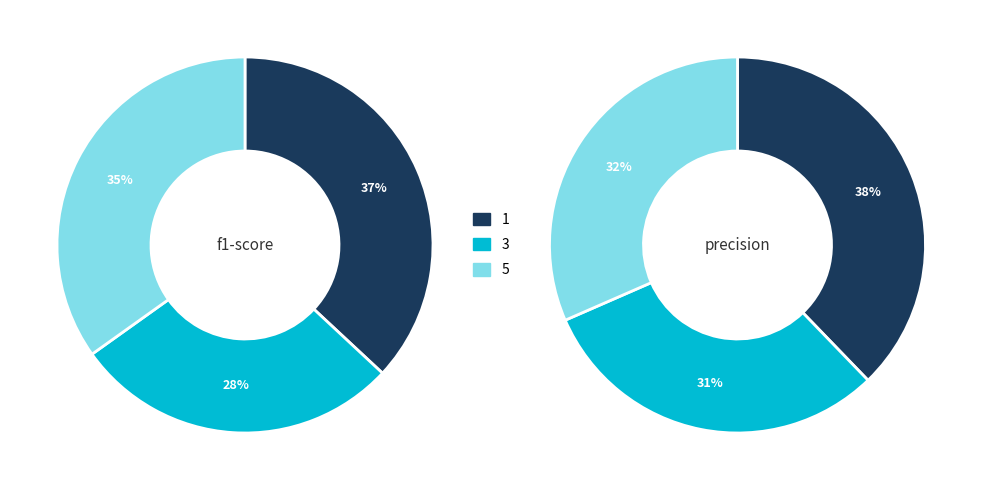

Rank the series by their average value, from lowest to highest.

f1-score, precision